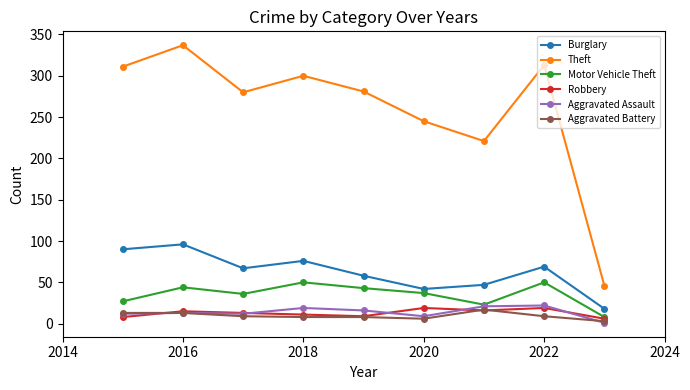

What is the sum of all Motor Vehicle Theft values?

318